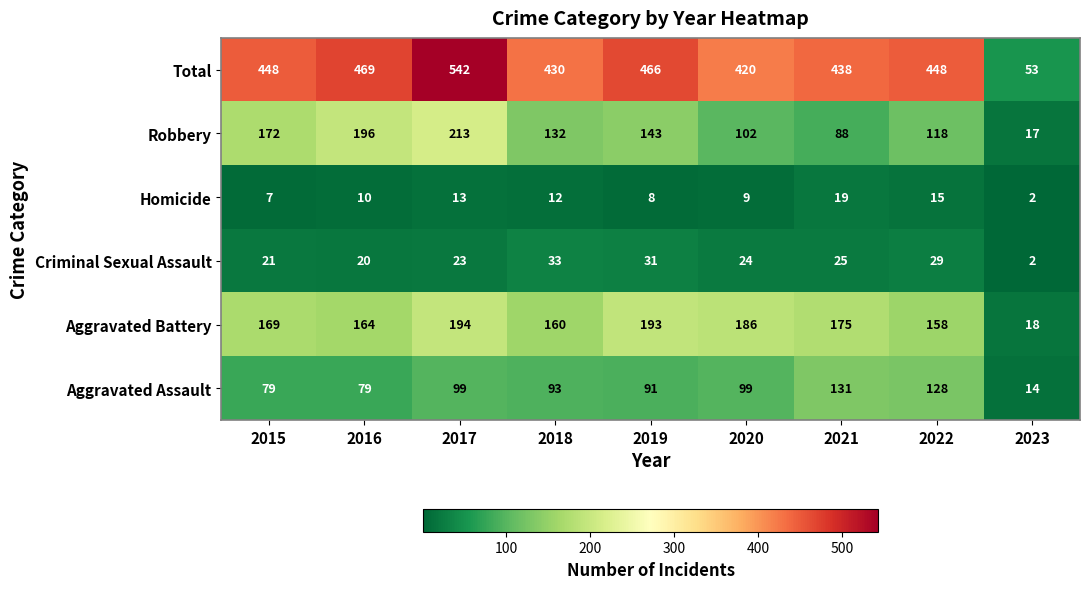

Which category has the lowest value in the Total series?

2023